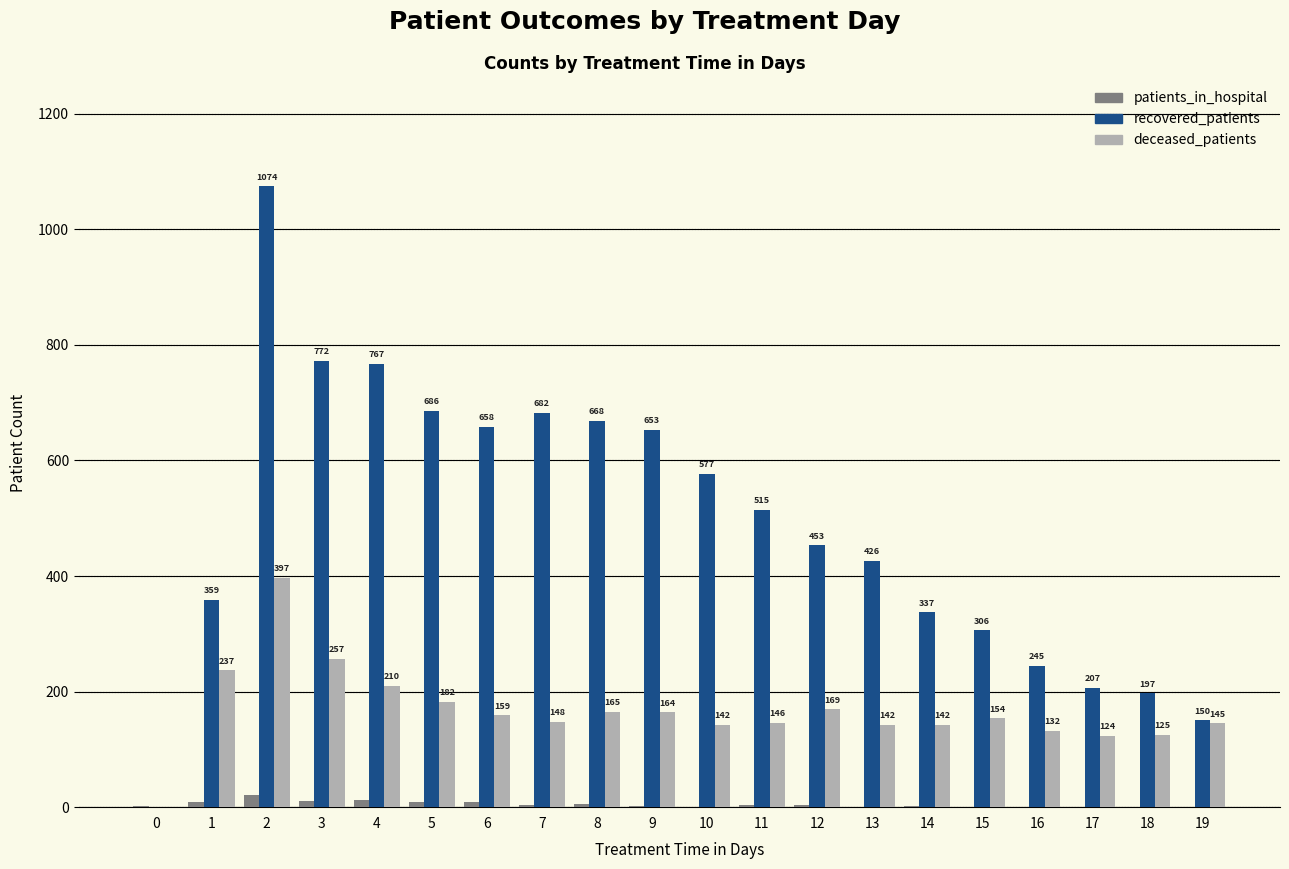

How many series are shown in this chart?

3